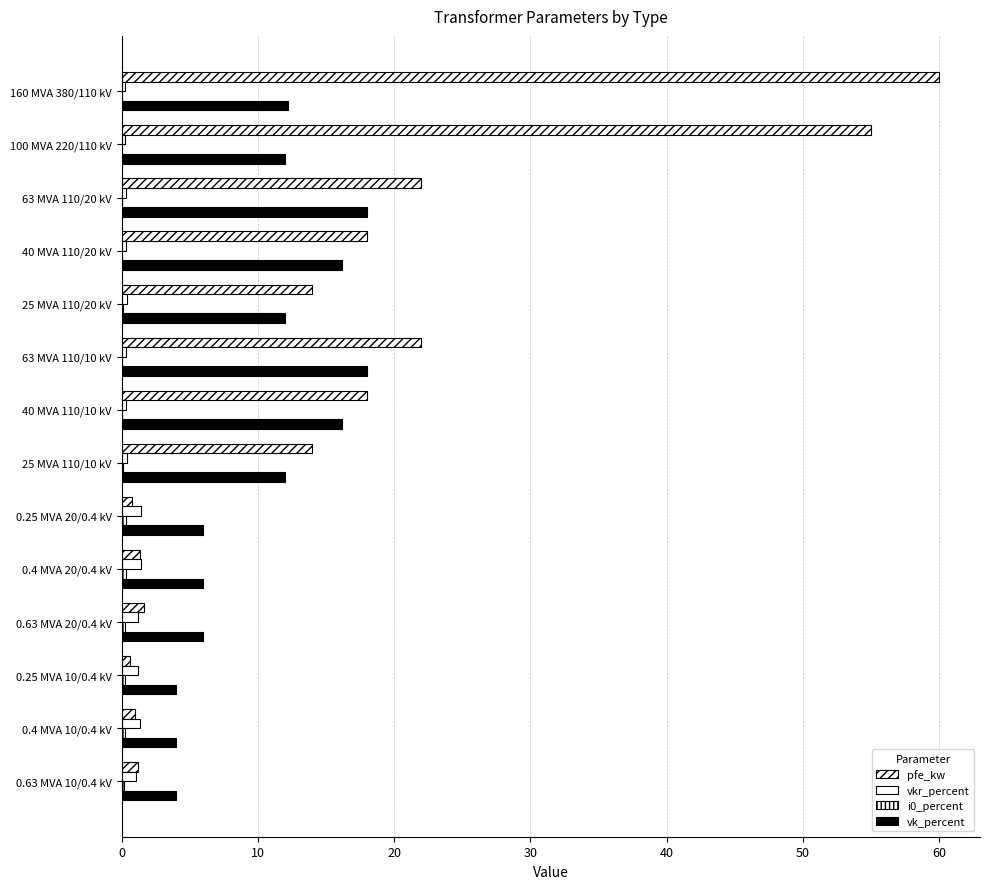

How many series are shown in this chart?

4